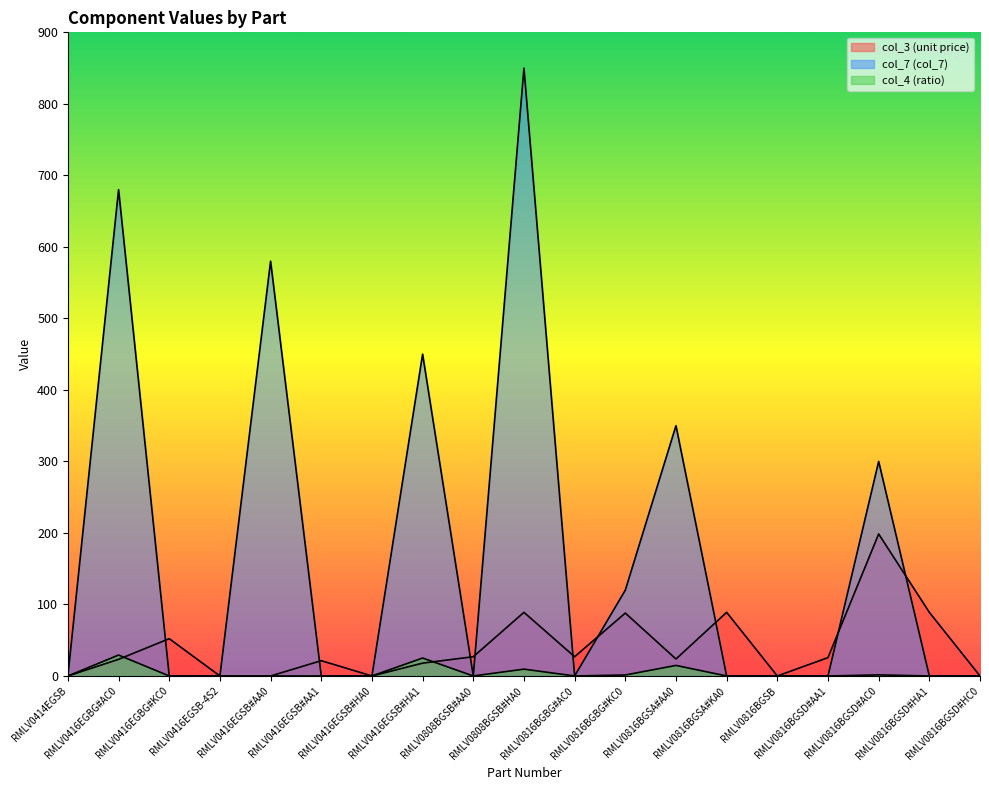

Where do col_7 (col_7) and col_3 (unit price) first cross each other?

RMLV0416EGBG#AC0 and RMLV0416EGBG#KC0